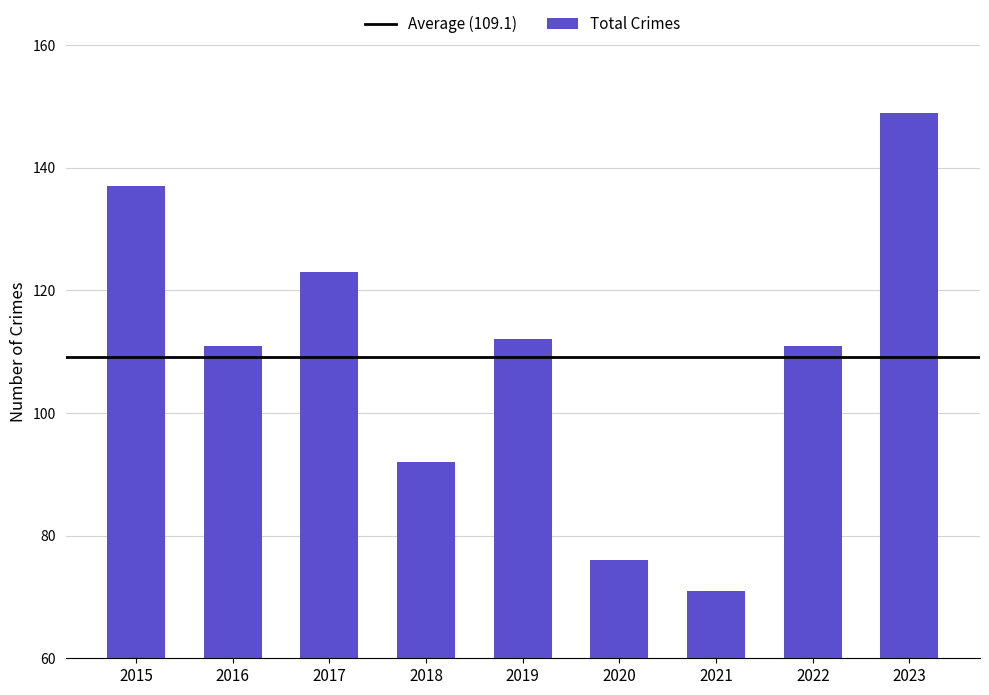

Approximately how many times larger is the value at 2018 compared to 2022?

0.8